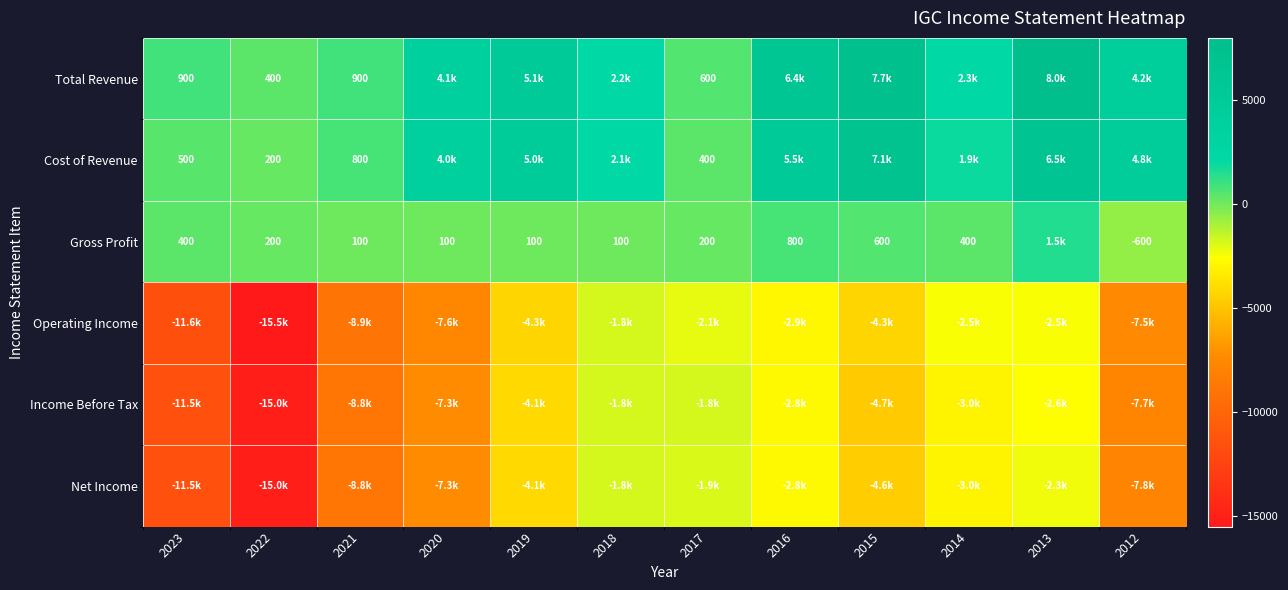

Is it true that Cost of Revenue equals 800 at 2021?

True